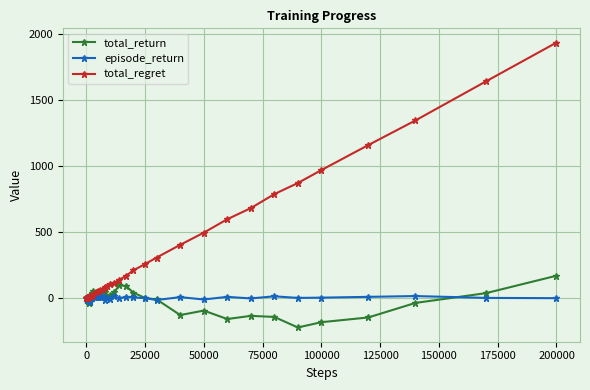

True or false: episode_return has more than 1 points higher than both neighbors.

True